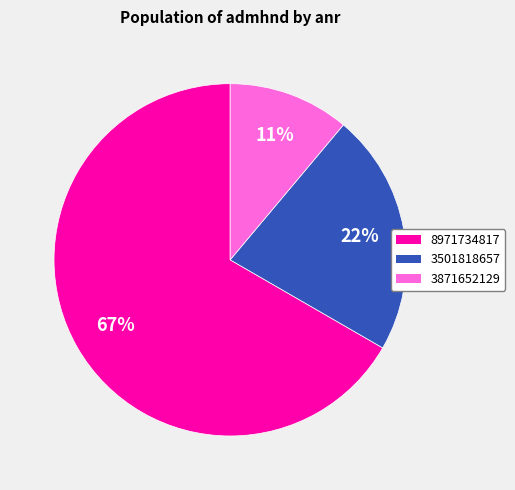

How many segments does this pie chart have?

3